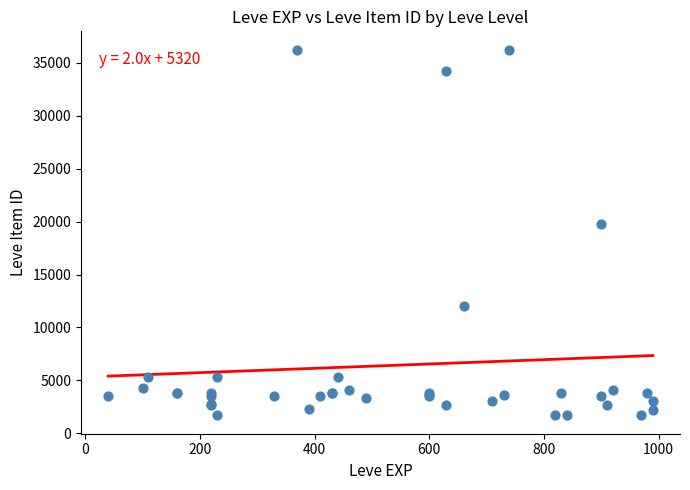

What Y value in the scatter plot is closest to 18967?

19744